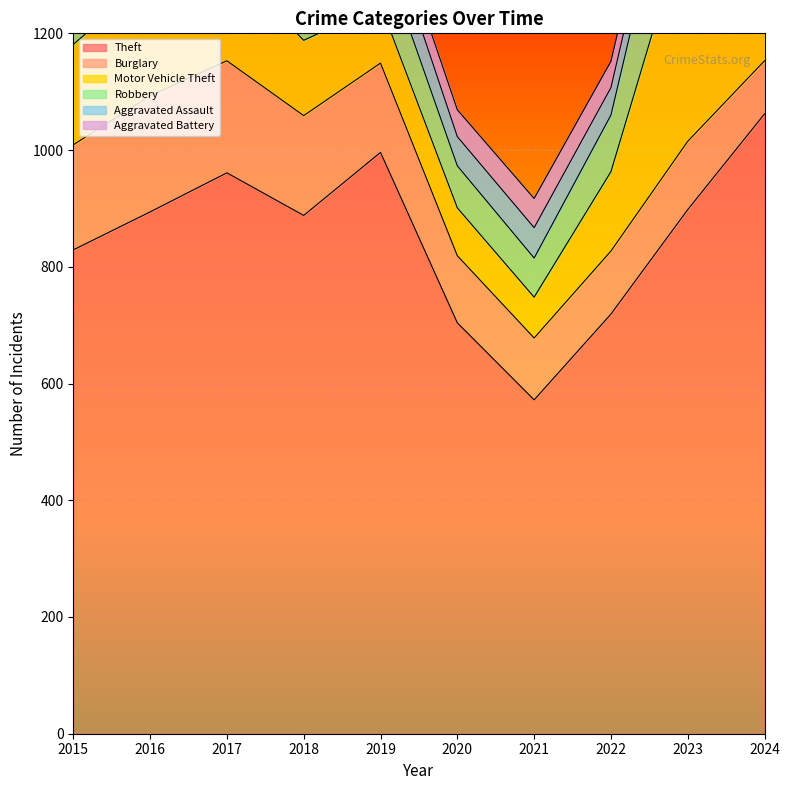

At how many categories does at least one series exceed 135?

10